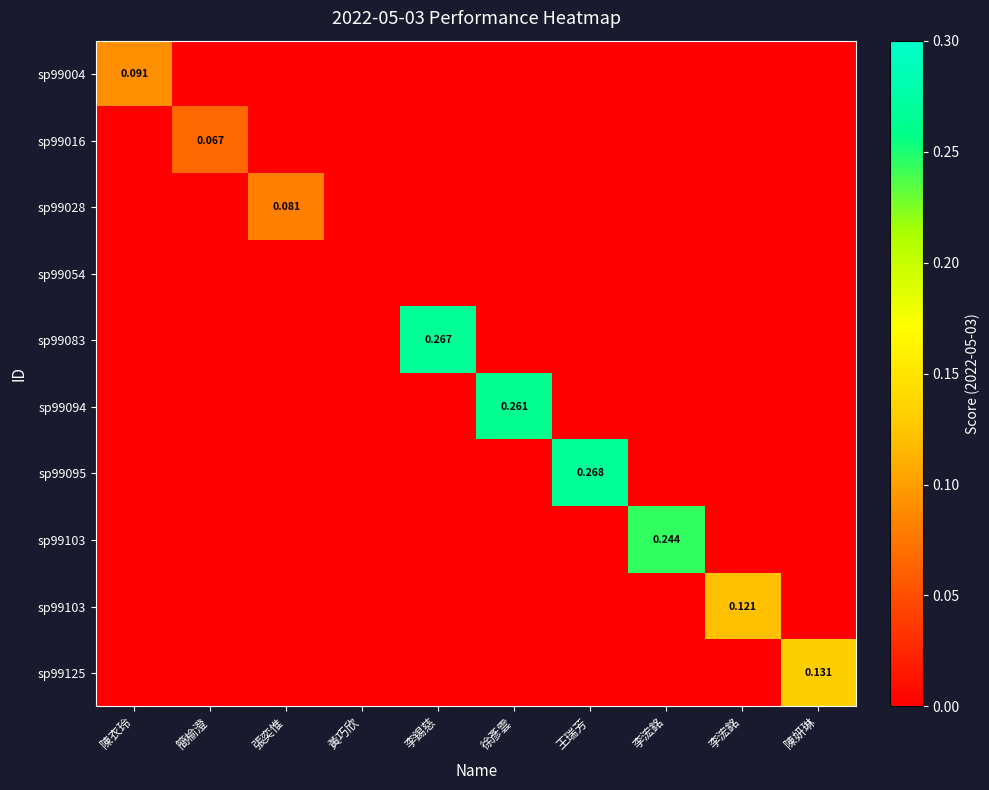

How many series are shown in this chart?

10